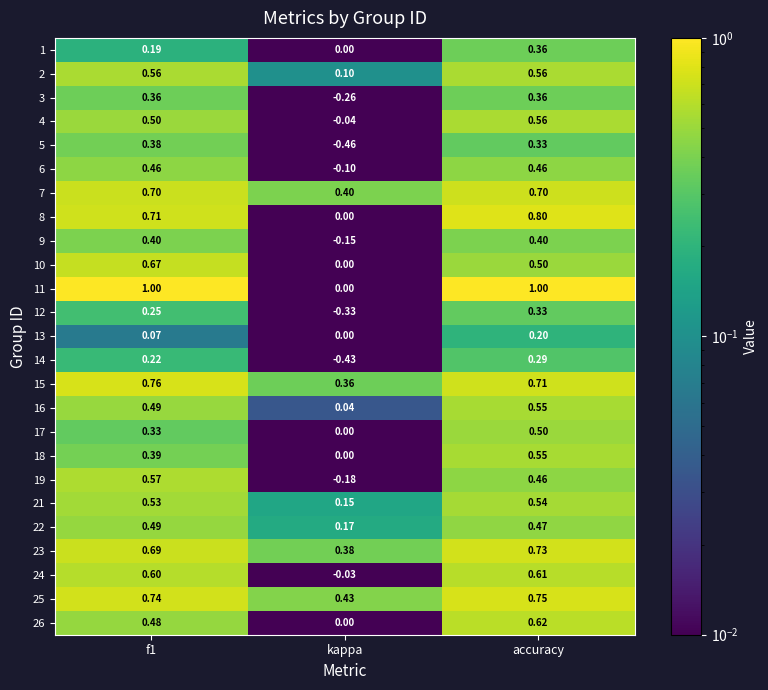

Which series has the widest spread of values?

11